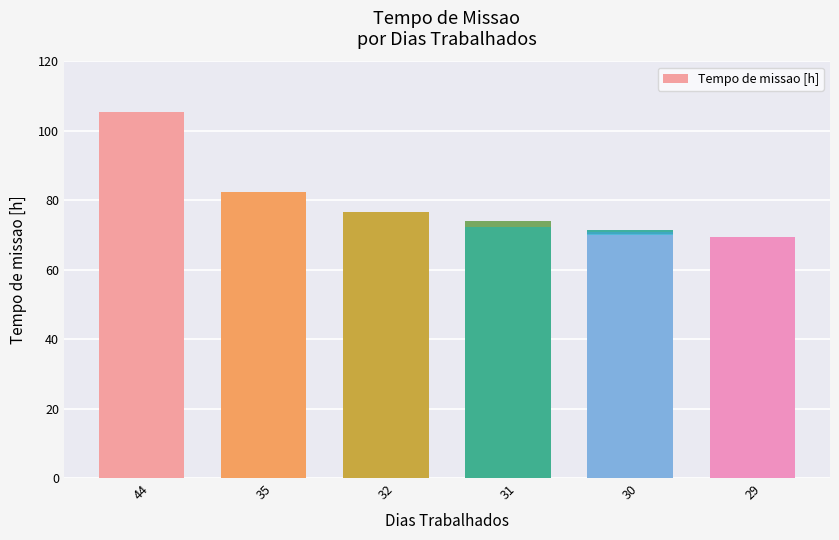

What position from the left is 44?

1